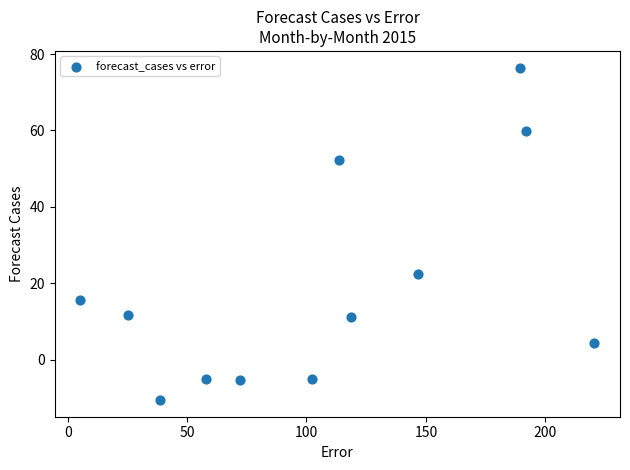

What Y value in the scatter plot is closest to 32?

22.5